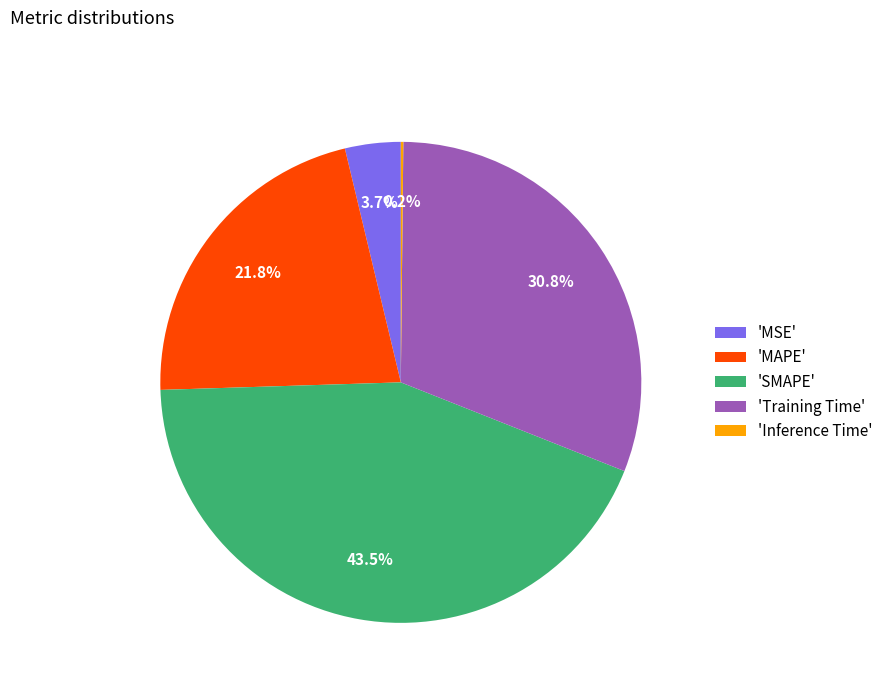

What is the largest slice in the pie chart?

'SMAPE'